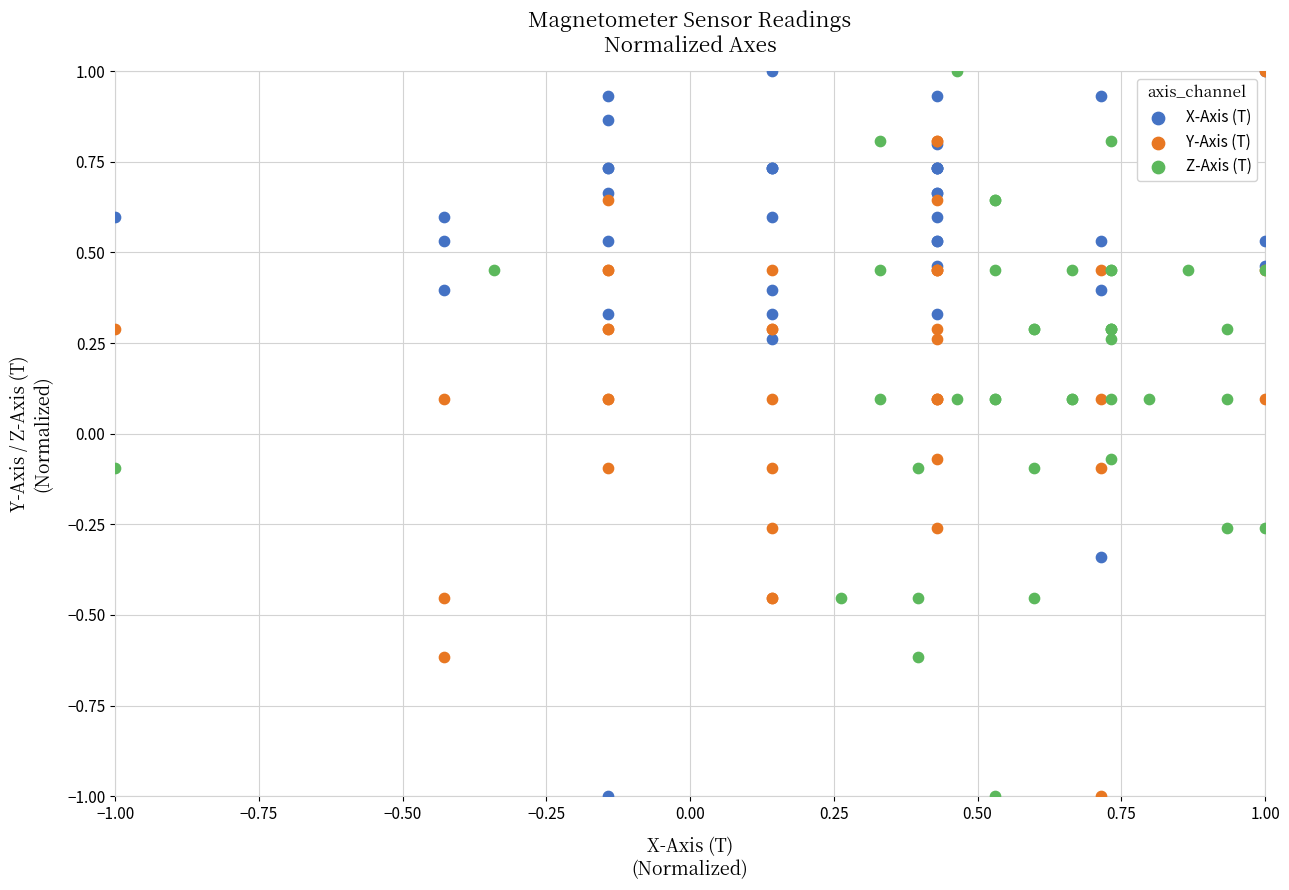

What are all the series names shown in the legend?

X-Axis (T), Y-Axis (T), Z-Axis (T)